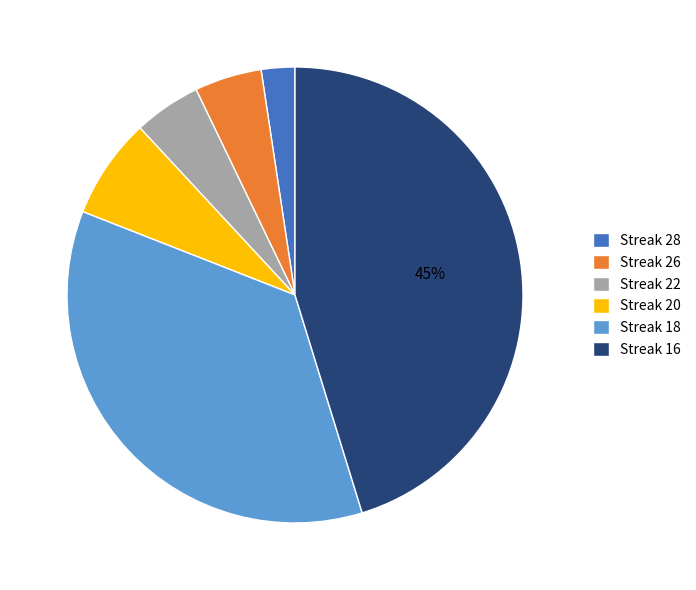

What percentage is the Streak 26 slice, to the nearest percent?

5%